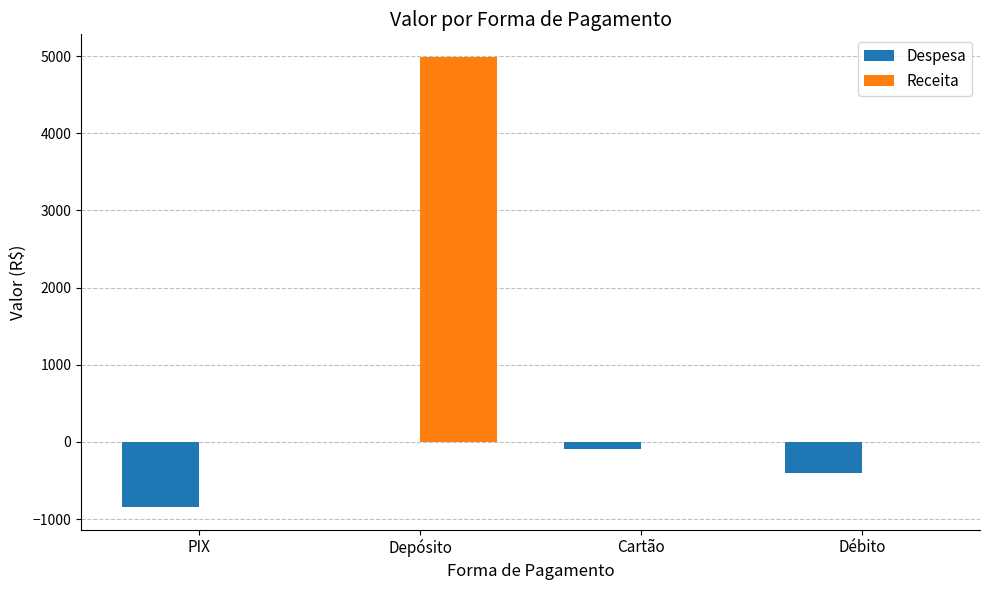

The Receita series shows 1838.9 at Cartão. True or false?

False